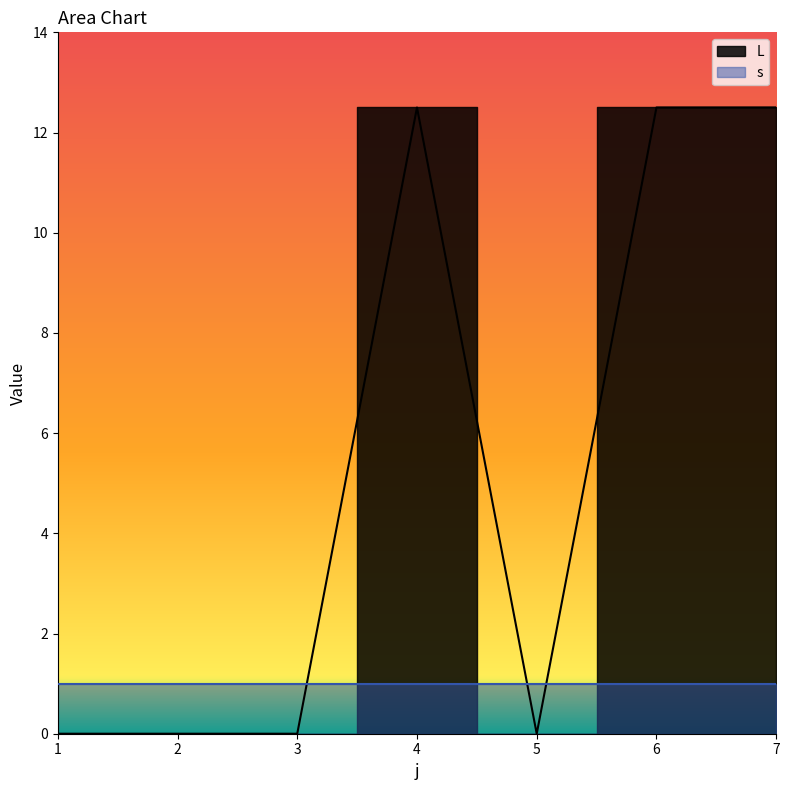

The chart shows a value of 6.6 at 2. True or false?

False